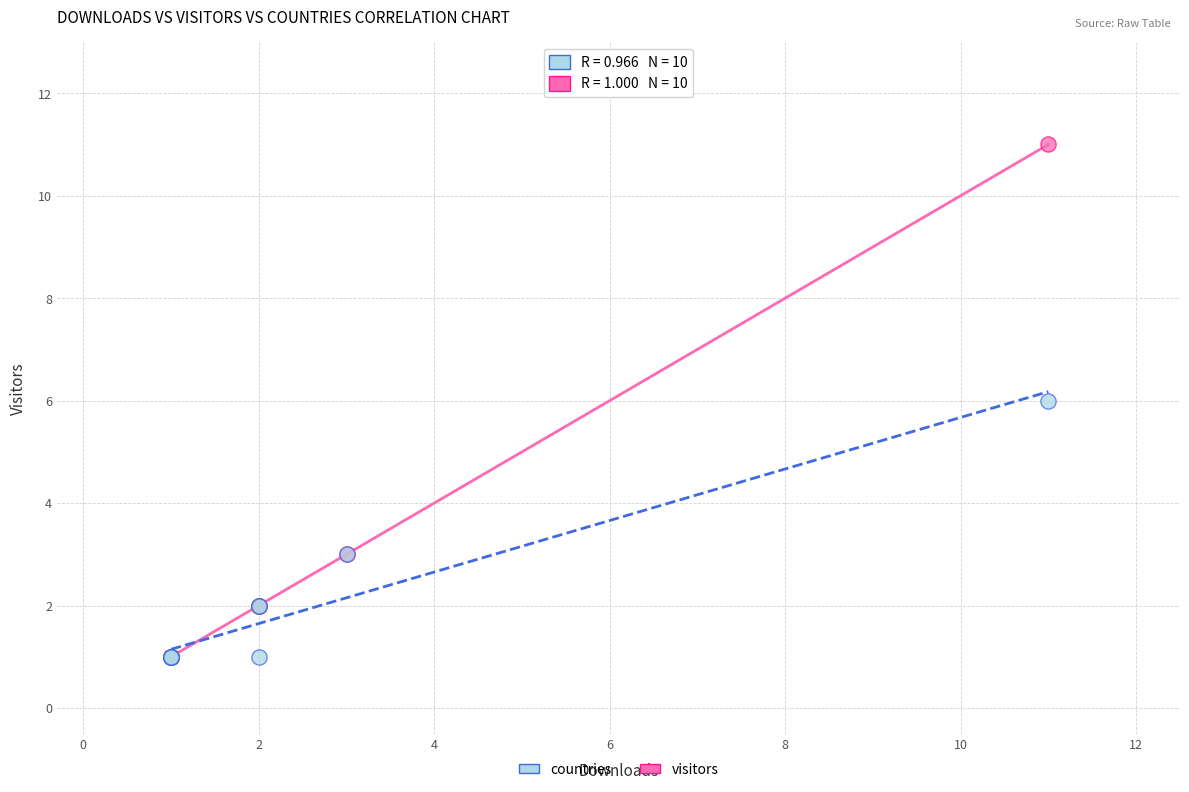

Which series has the largest Y range (max minus min)?

visitors